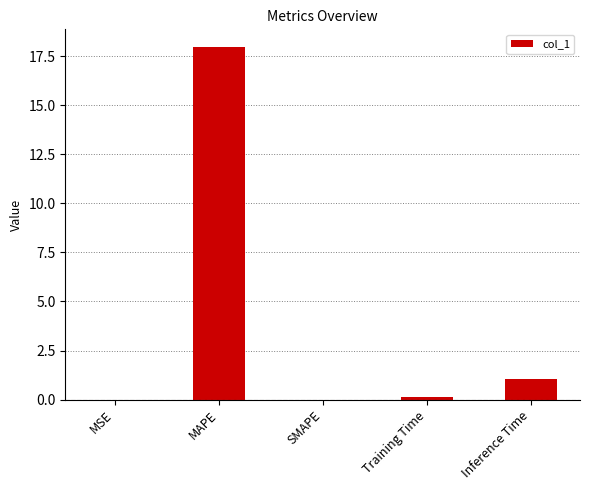

The value at Inference Time is 1.0. True or false?

True